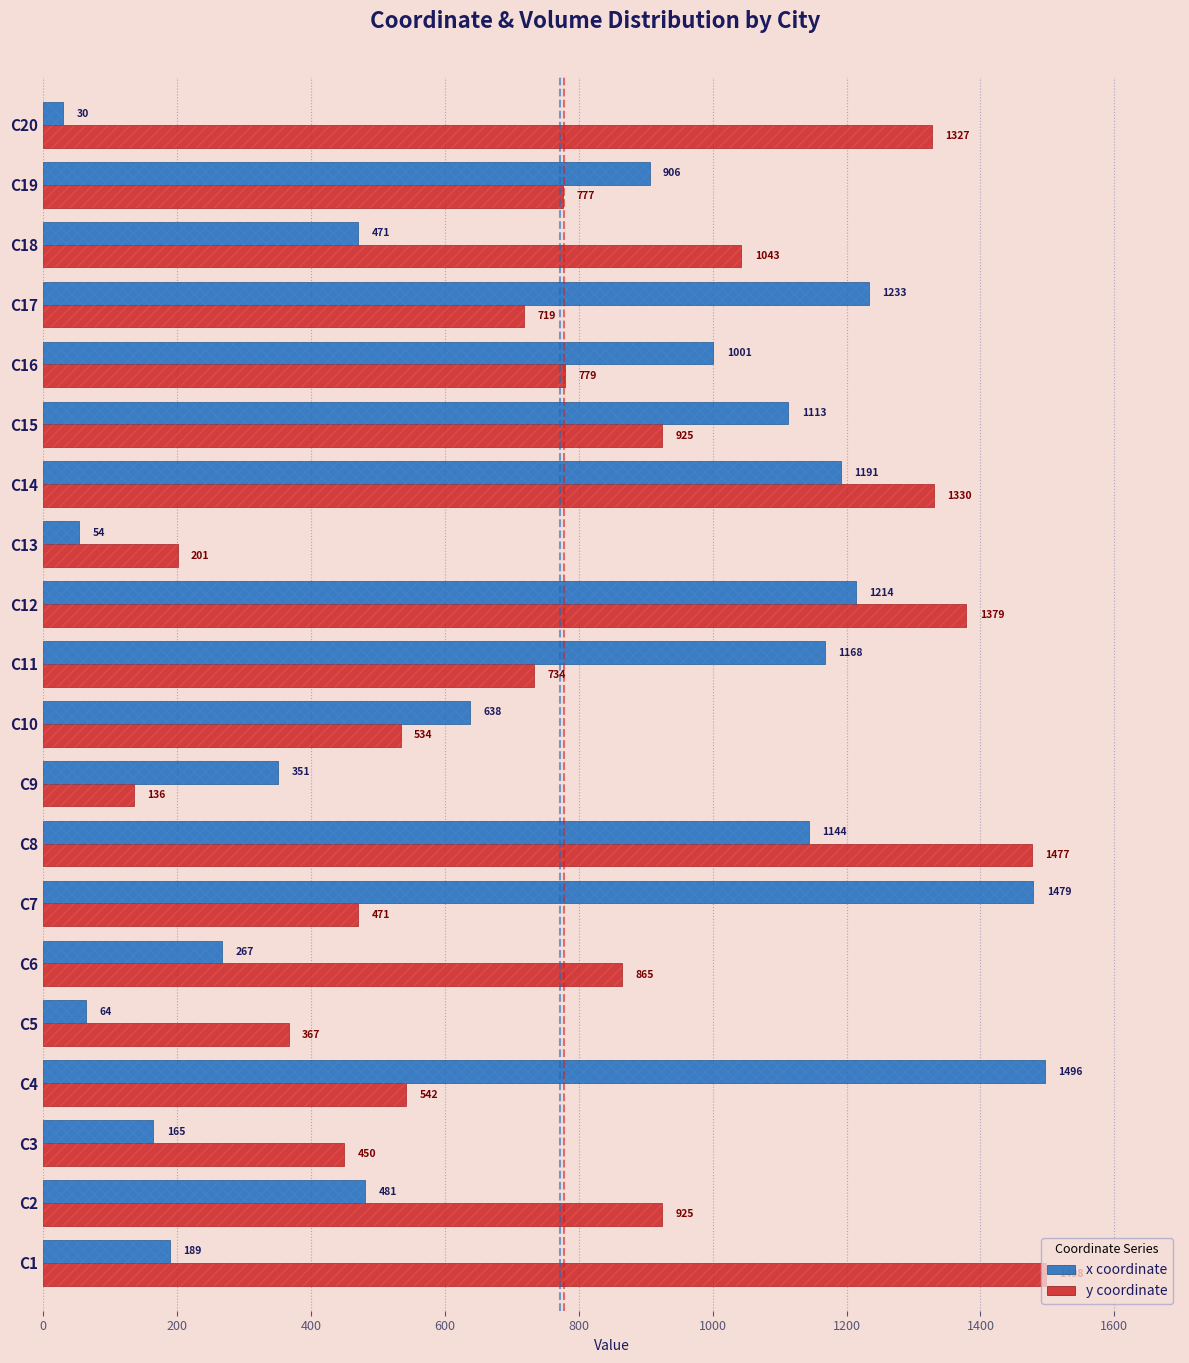

Rank the series by their average value, from highest to lowest.

y coordinate, x coordinate